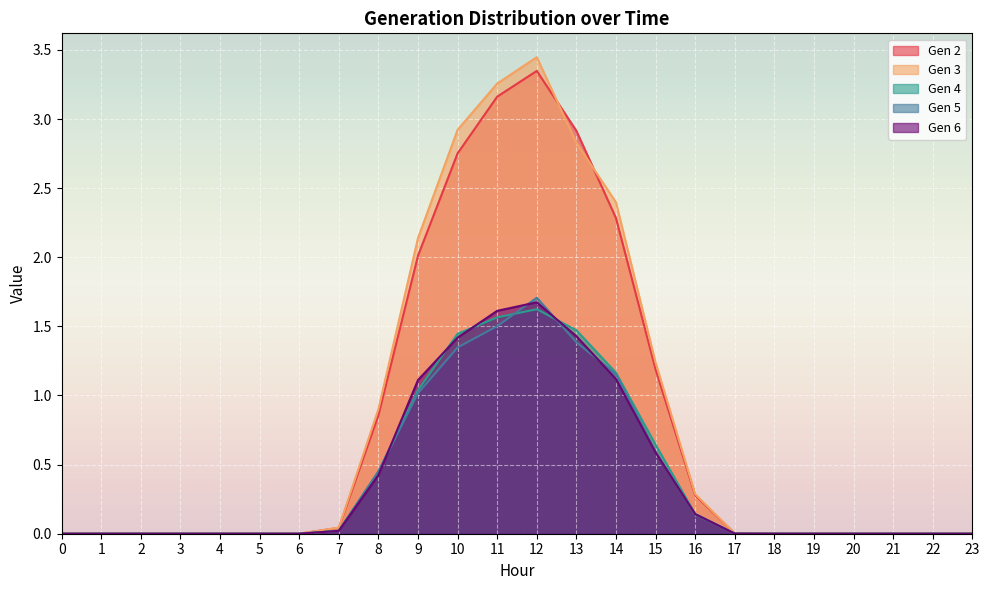

Which series changed the most between 1 and 10?

Gen 3